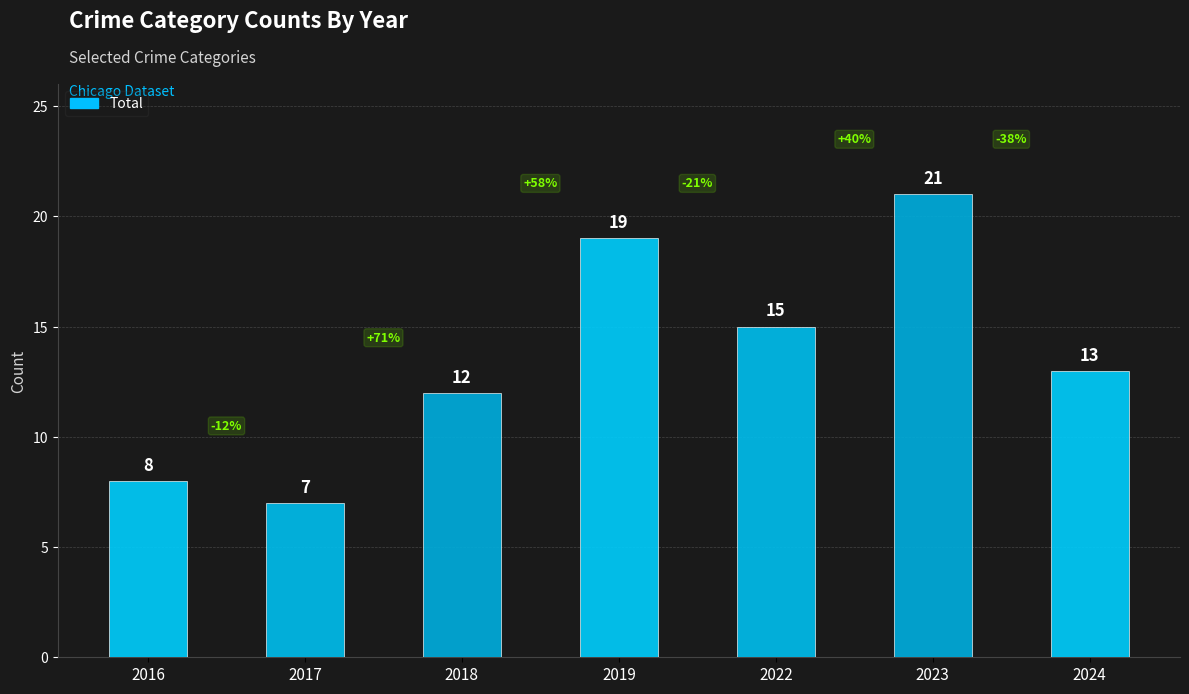

Reading left to right, extract all data points from this chart.

8	7	12	19	15	21	13